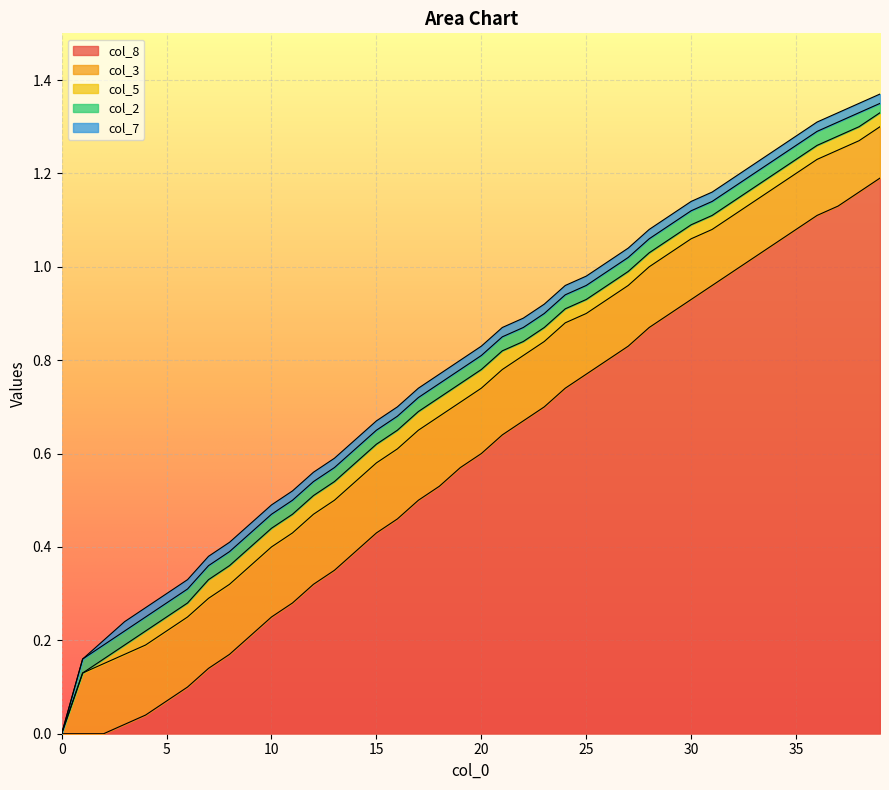

What is the difference between the highest and lowest values at 12?

0.3